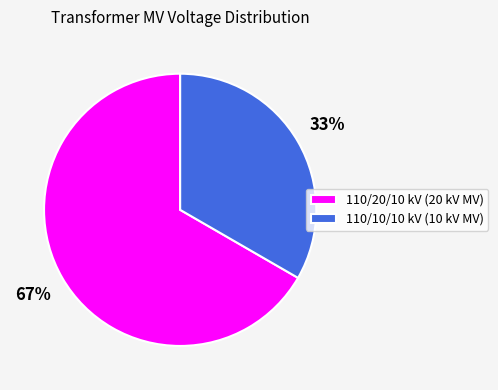

Approximately how many times larger is the value at 110/10/10 kV (10 kV MV) compared to 110/20/10 kV (20 kV MV)?

0.5